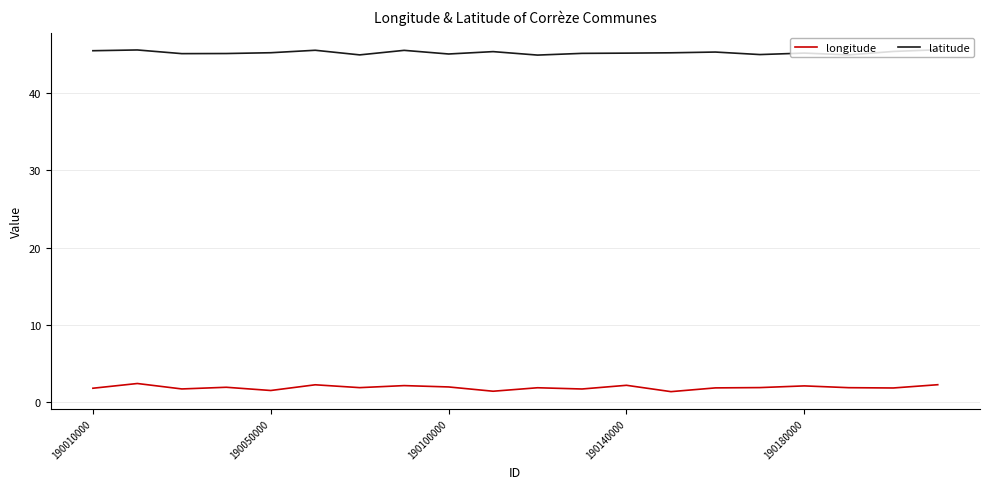

True or false: longitude and latitude cross at least once.

False